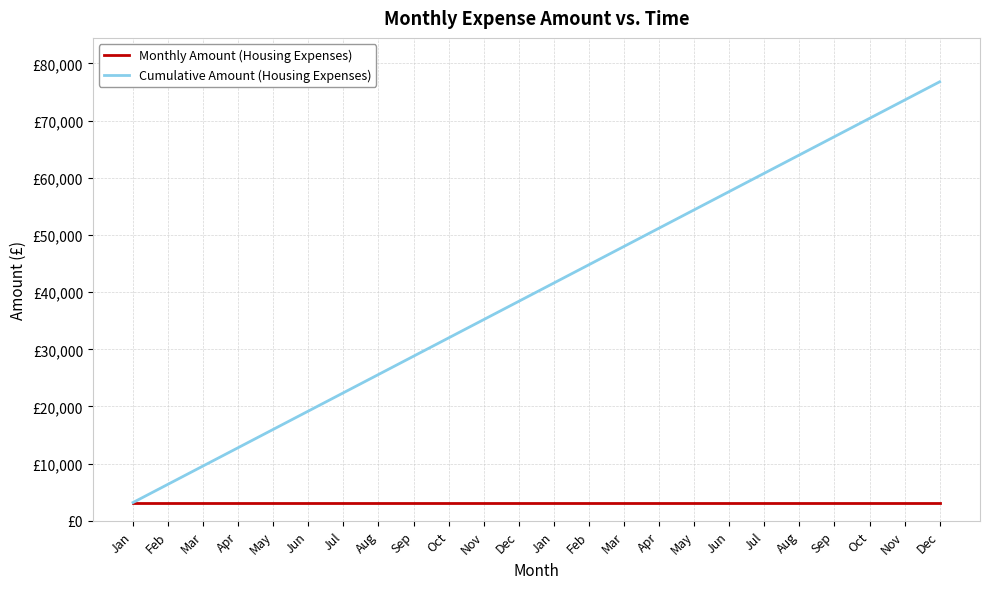

What are all the series names shown in the legend?

Monthly Amount (Housing Expenses), Cumulative Amount (Housing Expenses)